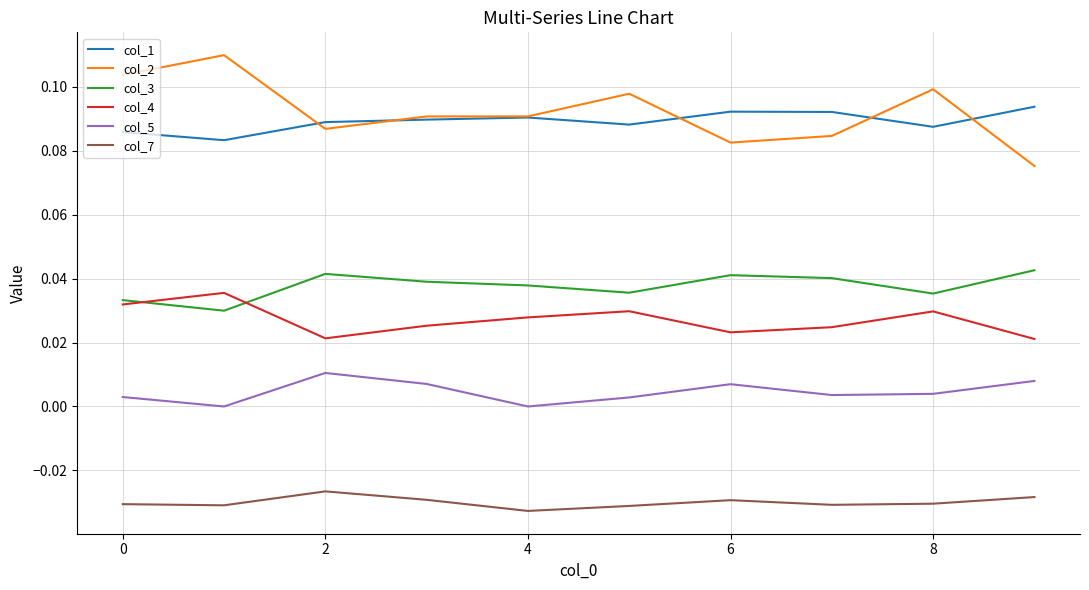

Which series has the largest range (max minus min)?

col_2